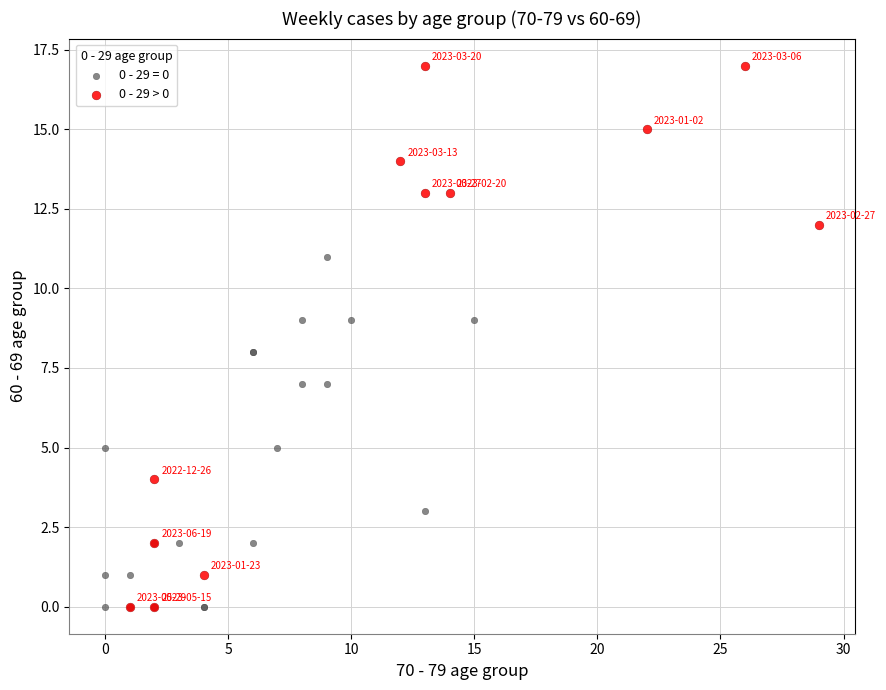

Which series reaches the maximum Y coordinate?

0 - 29 > 0